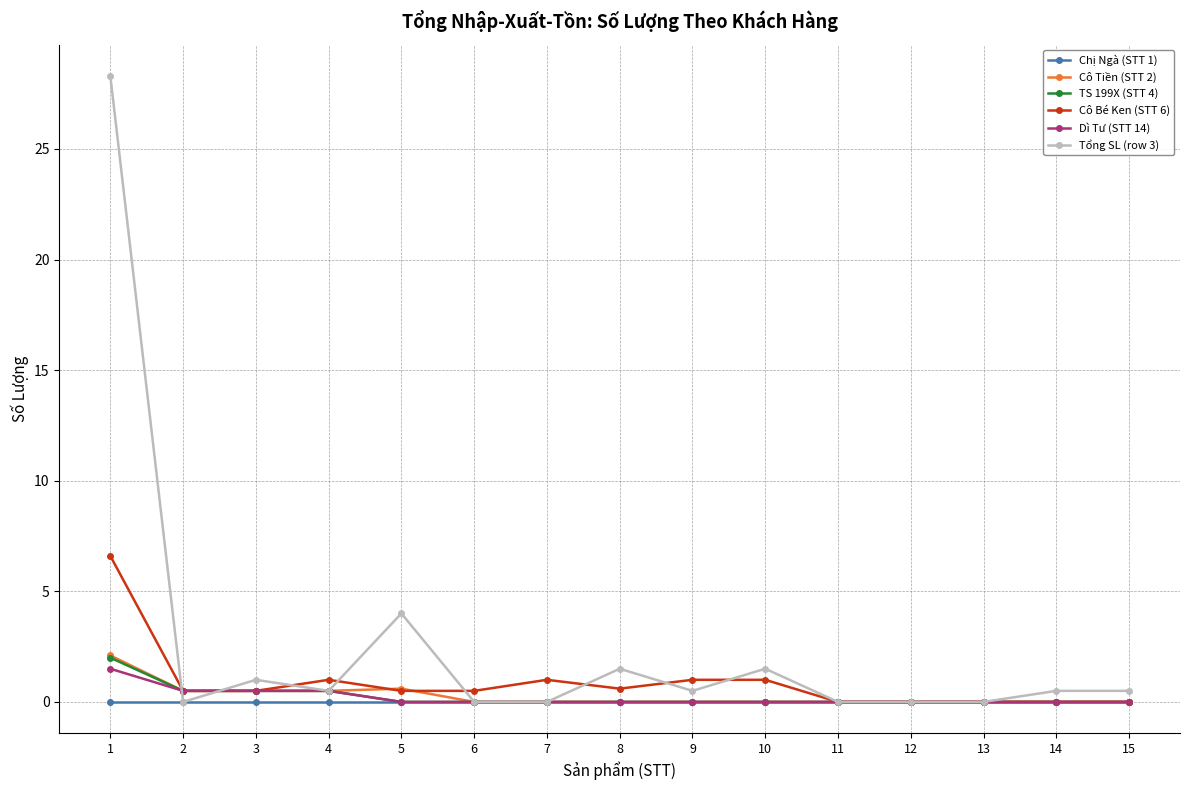

Is the value of Dì Tư (STT 14) at 11 greater than the value of Tổng SL (row 3) at 1?

No